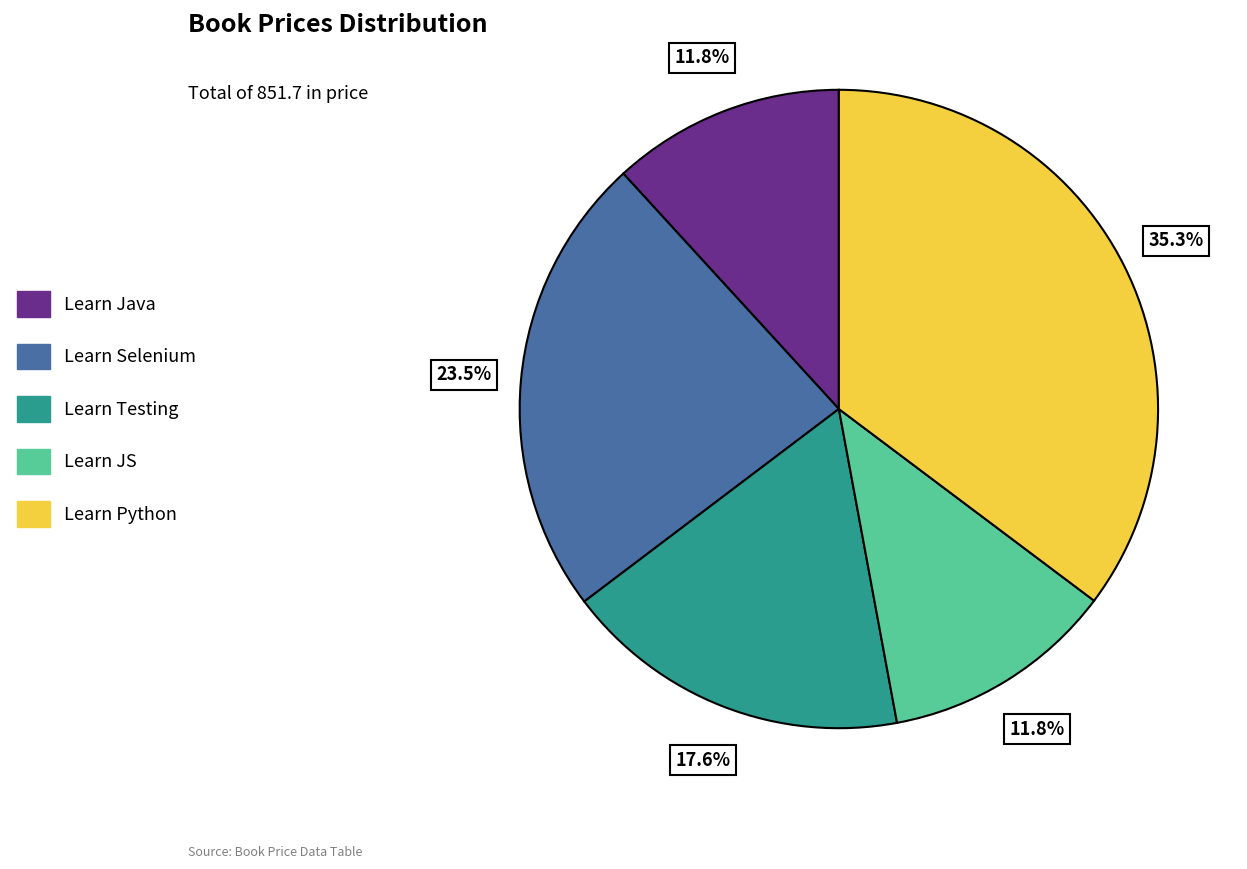

To the nearest percent, what is the average slice percentage?

20%